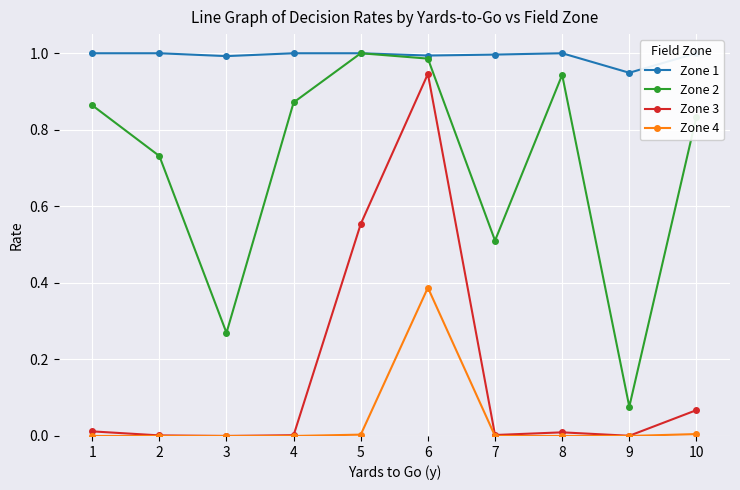

Which series has the largest range (max minus min)?

Zone 3